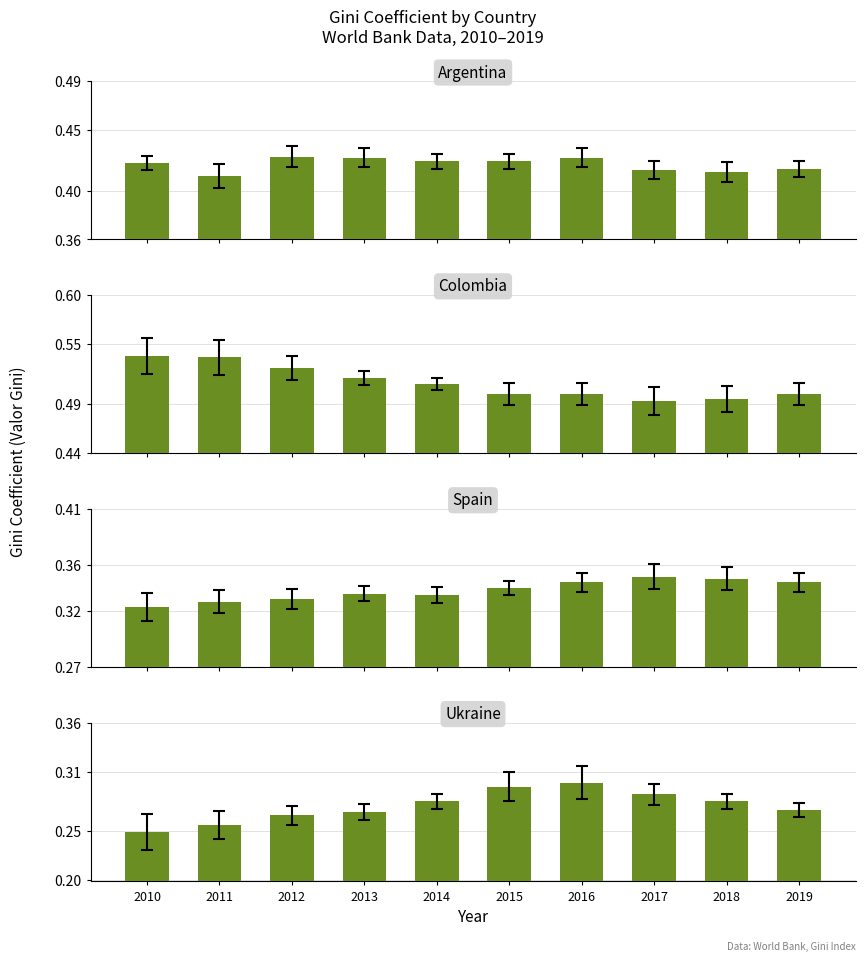

Between 2011 and 2013, which series saw the biggest shift?

Colombia